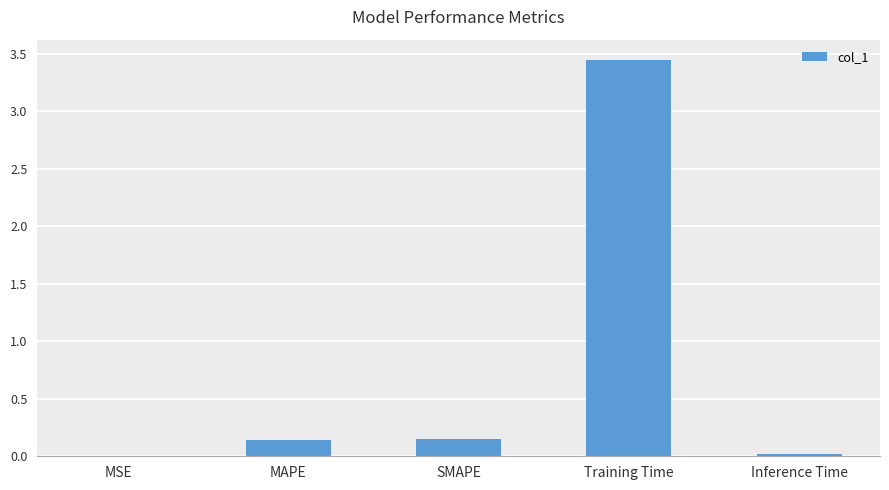

Is it true that the value at Inference Time is 0.0?

True